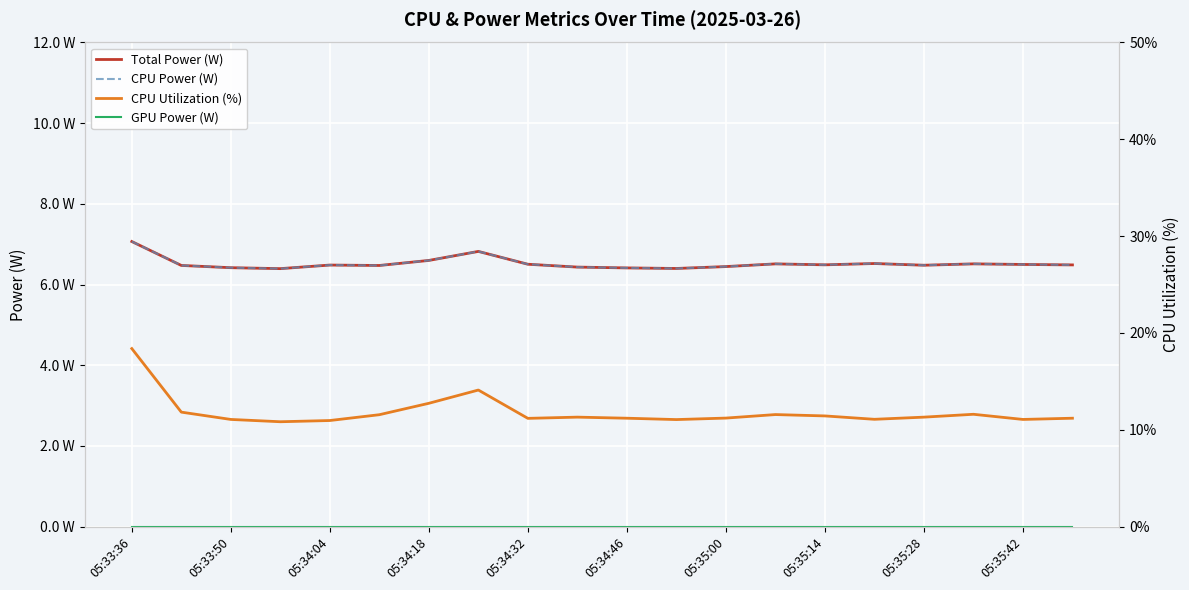

True or false: CPU Power (W) has more than 1 interior local peaks.

True